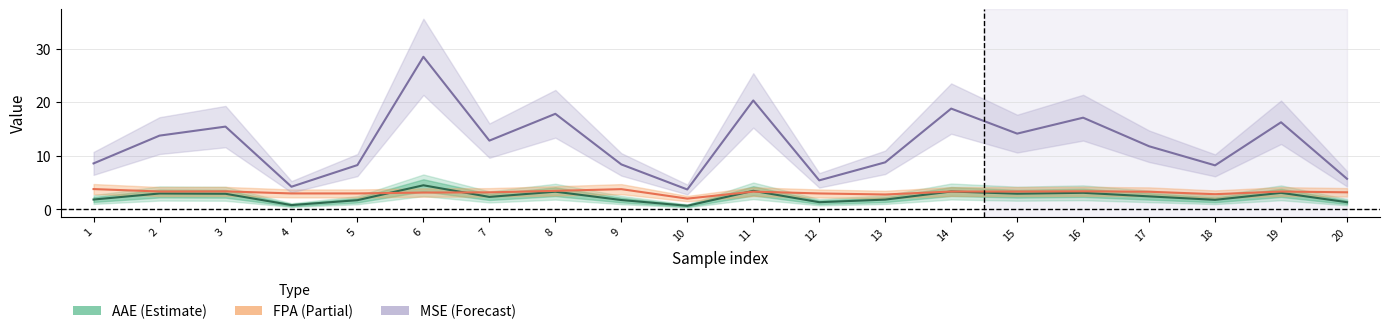

At which category is the sum across all series the highest?

6